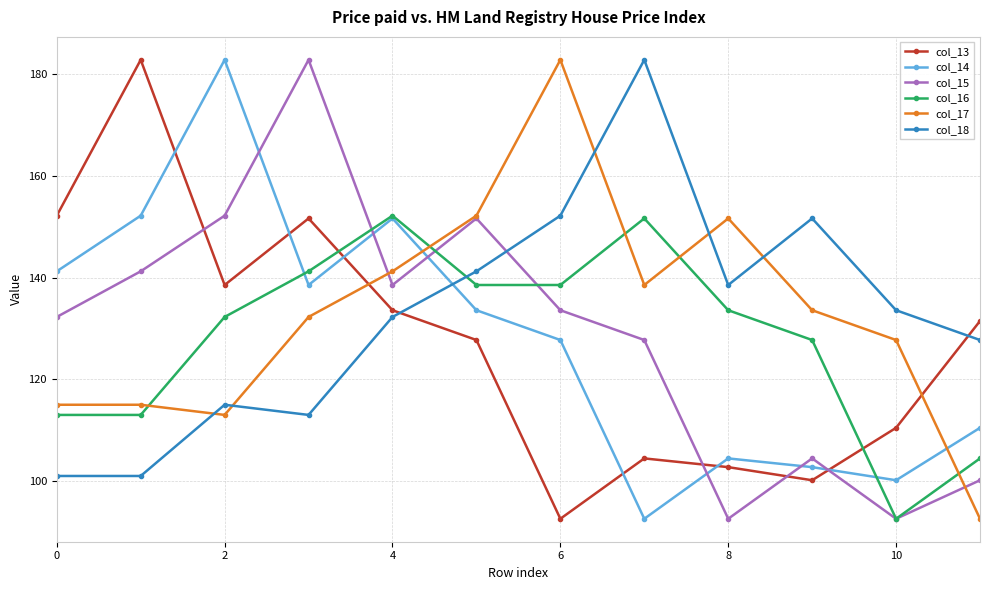

True or false: col_16 and col_18 intersect in this chart.

True